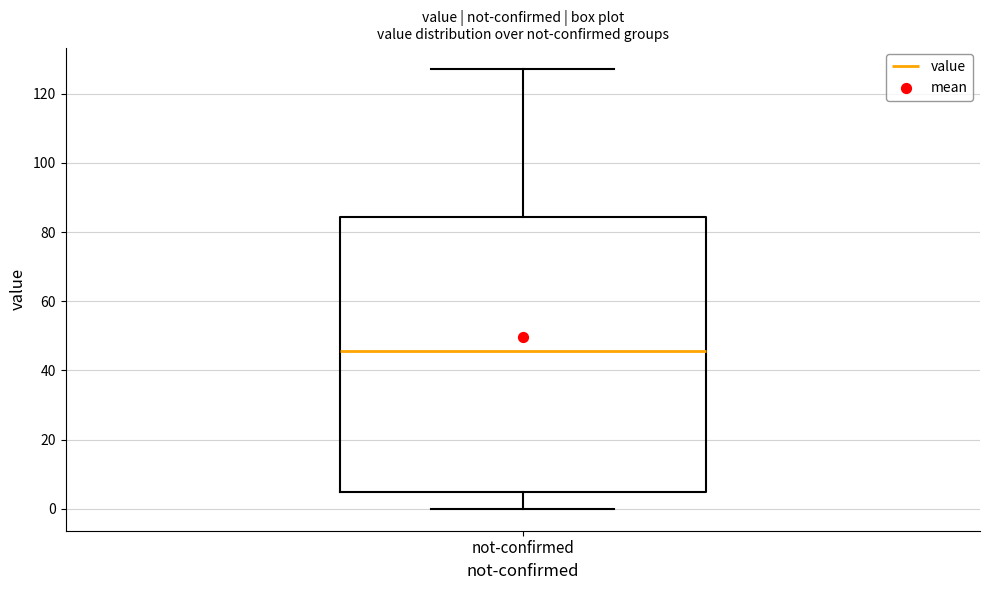

Transcribe this box plot: give where the median line is, the range the box spans, and where the two whiskers end, as read against the y-axis. The values are not printed on the chart, so give them approximately, as read against the axis.

median 46, box 4 to 84, whiskers 0 to 128